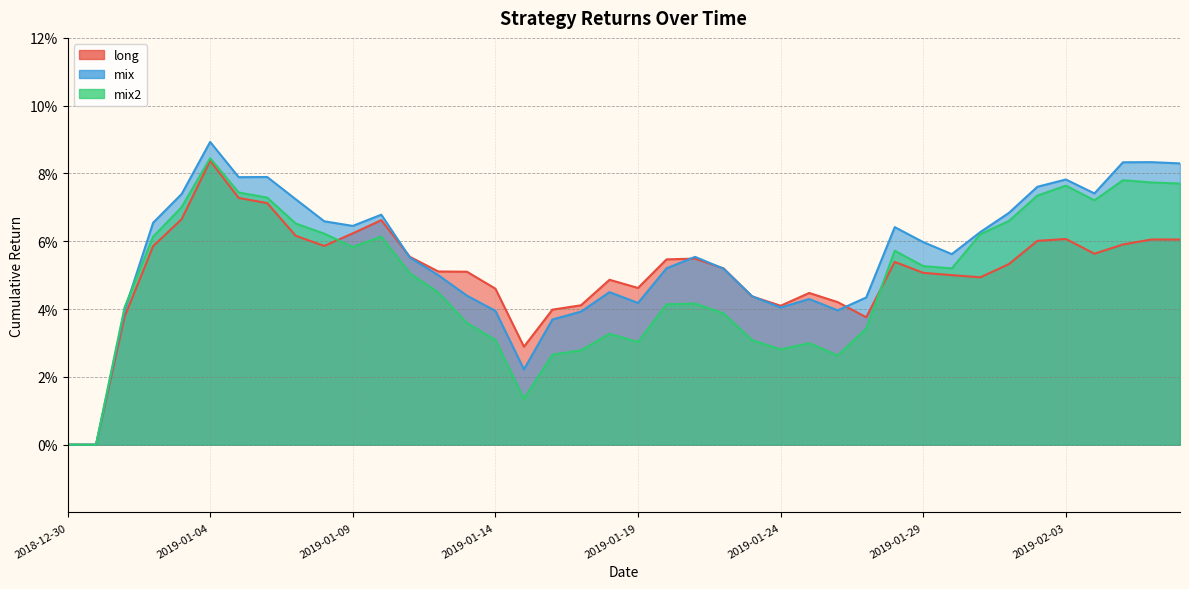

Reading left to right, what are all the values shown in this chart?

long: 0.0	0.0	0.0	0.1	0.1	0.1	0.1	0.1	0.1	0.1	0.1	0.1	0.1	0.1	0.1	0.0	0.0	0.0	0.0	0.0	0.0	0.1	0.1	0.1	0.0	0.0	0.0	0.0	0.0	0.1	0.1	0.1	0.0	0.1	0.1	0.1	0.1	0.1	0.1	0.1
mix: 0.0	0.0	0.0	0.1	0.1	0.1	0.1	0.1	0.1	0.1	0.1	0.1	0.1	0.0	0.0	0.0	0.0	0.0	0.0	0.0	0.0	0.1	0.1	0.1	0.0	0.0	0.0	0.0	0.0	0.1	0.1	0.1	0.1	0.1	0.1	0.1	0.1	0.1	0.1	0.1
mix2: 0.0	0.0	0.0	0.1	0.1	0.1	0.1	0.1	0.1	0.1	0.1	0.1	0.1	0.0	0.0	0.0	0.0	0.0	0.0	0.0	0.0	0.0	0.0	0.0	0.0	0.0	0.0	0.0	0.0	0.1	0.1	0.1	0.1	0.1	0.1	0.1	0.1	0.1	0.1	0.1